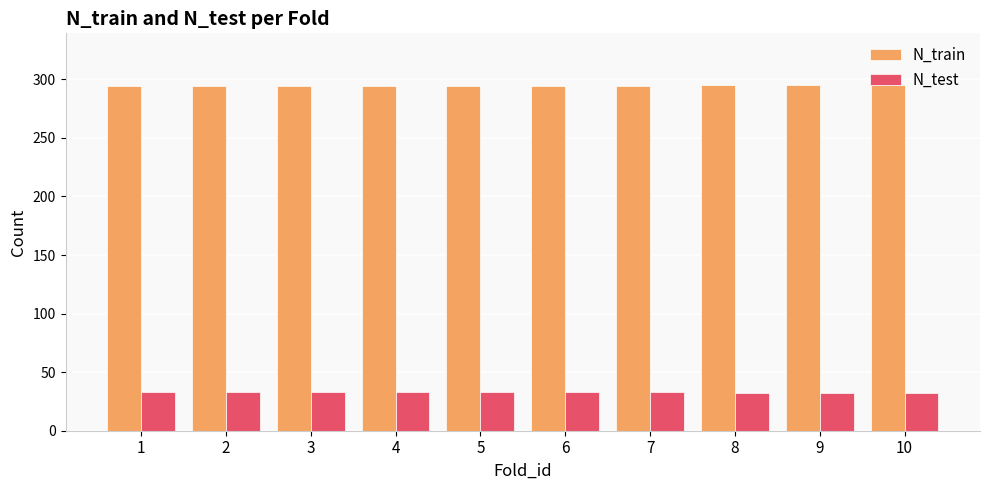

What is the spread (max minus min) of values at 10?

263